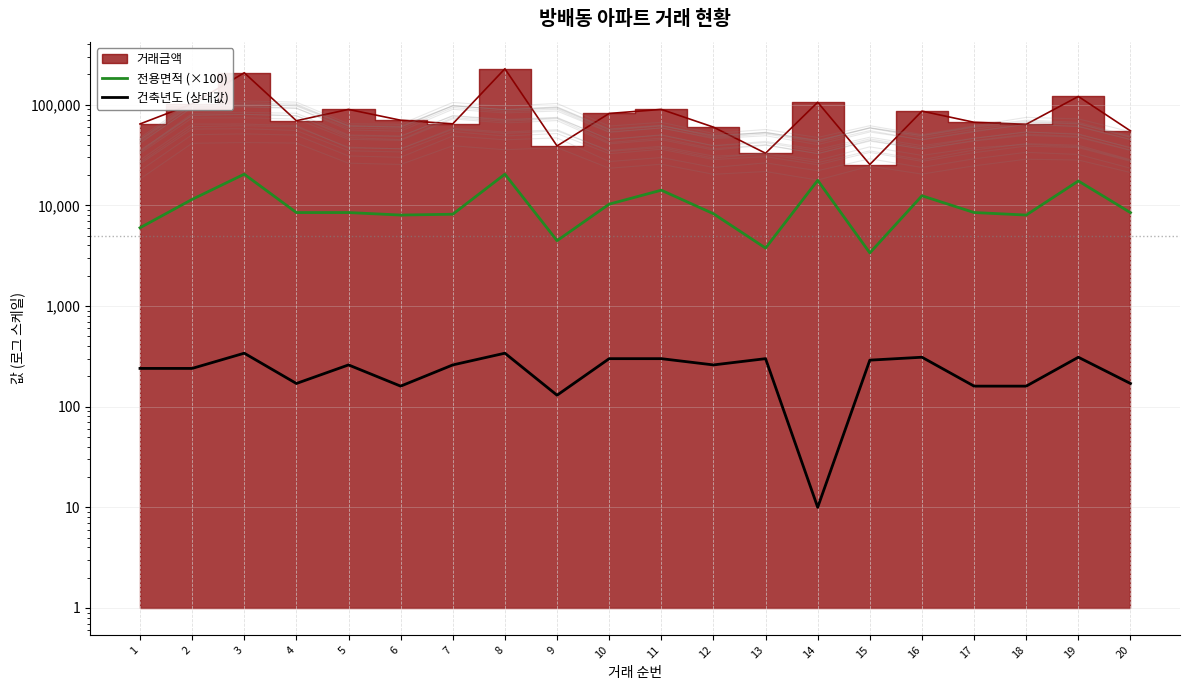

Where does the 건축년도 (상대값) series first go above 260?

3